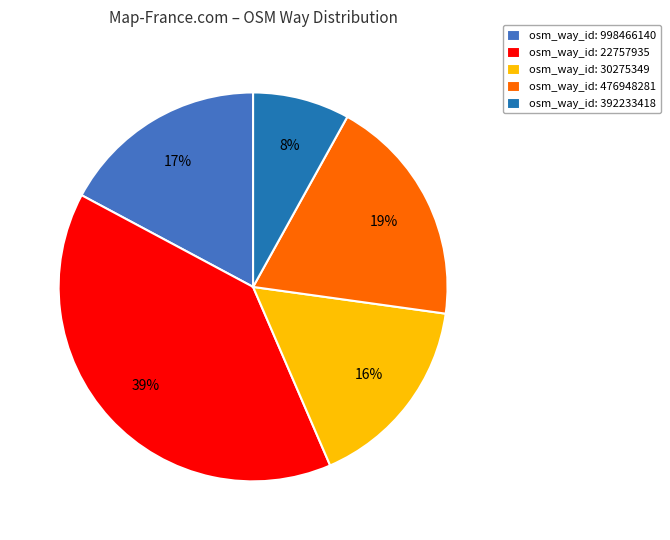

Does any single category account for the majority?

No